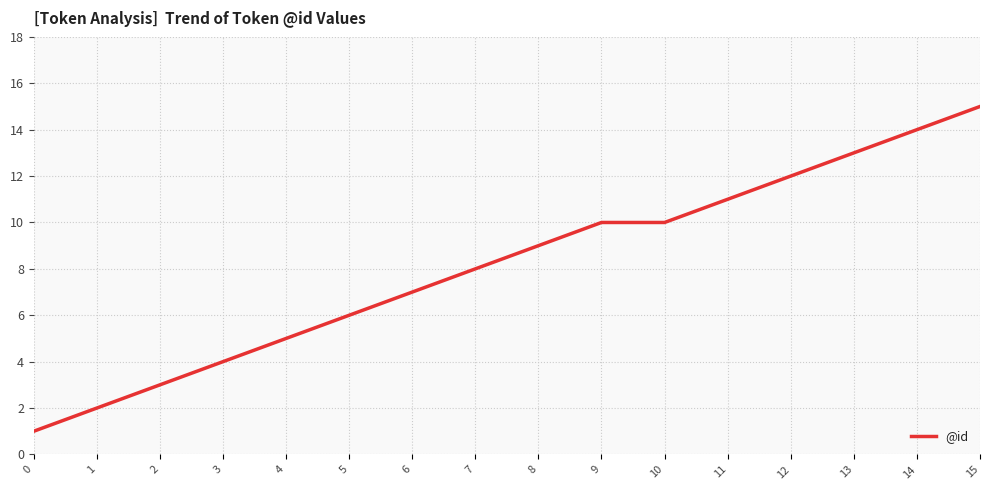

Approximately how many times larger is the value at 15 compared to 2?

5.0